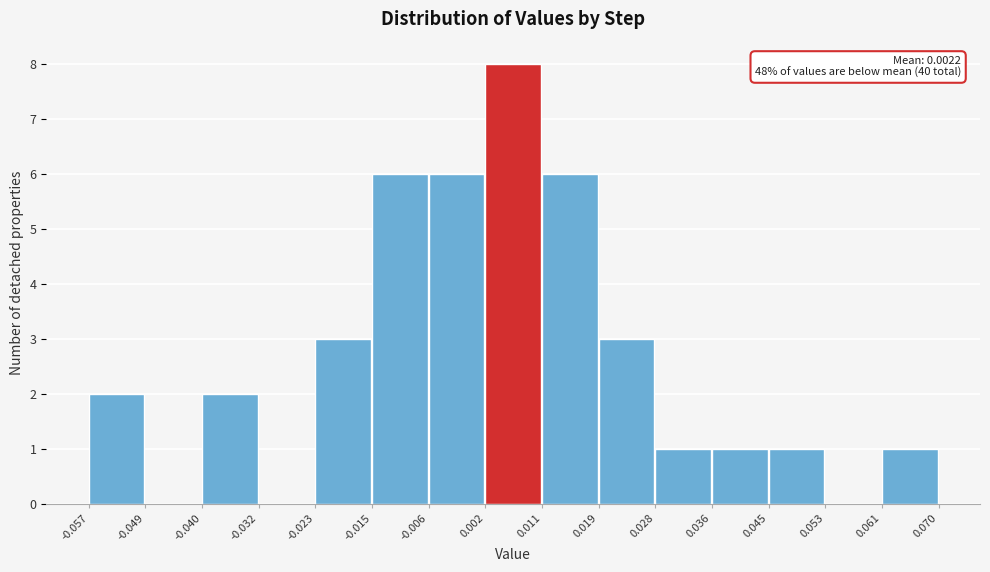

Which range on the x-axis has the tallest bar?

0.002 to 0.011